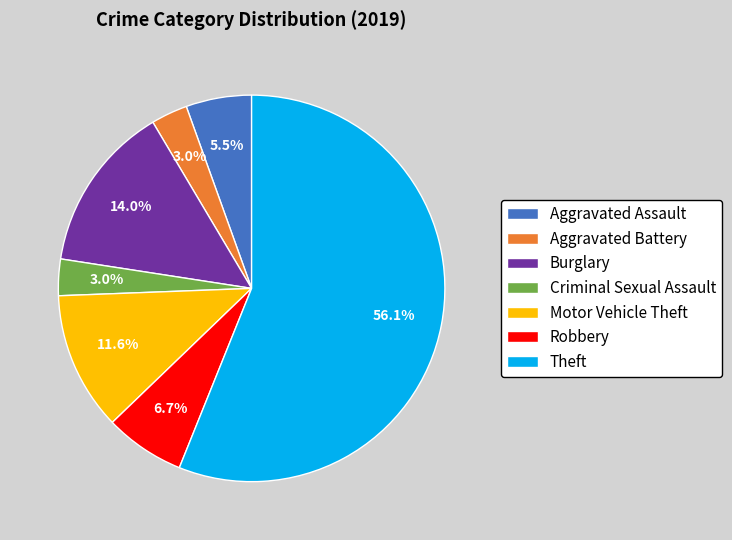

Which slice is the largest?

Theft